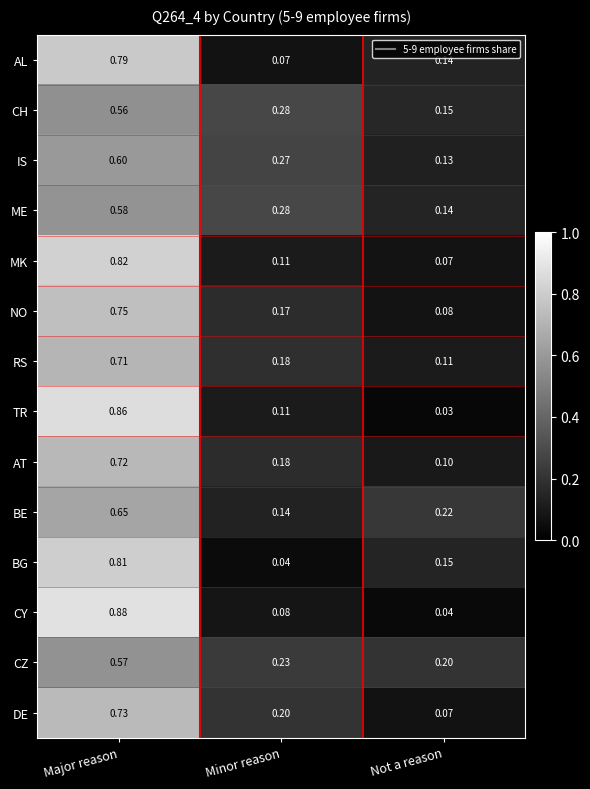

At which category does the chart reach its minimum across all series?

Not a reason